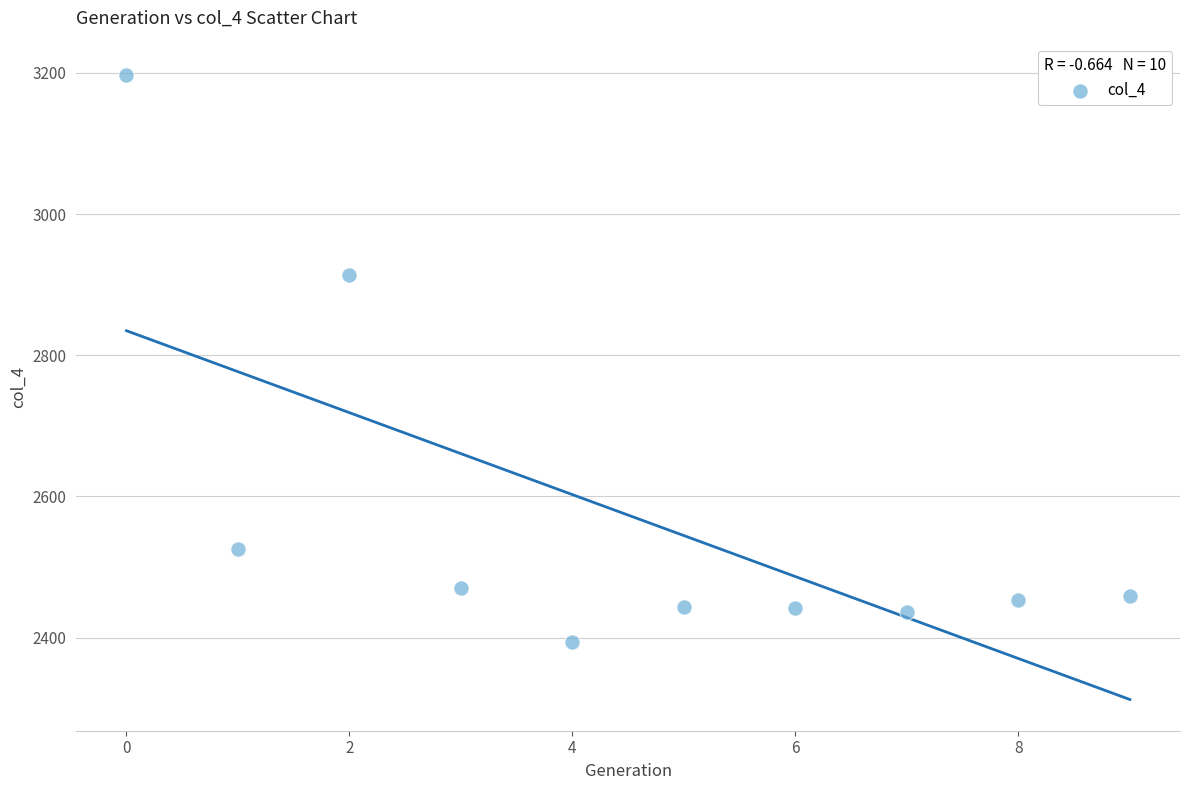

What is the average Y value?

2573.6